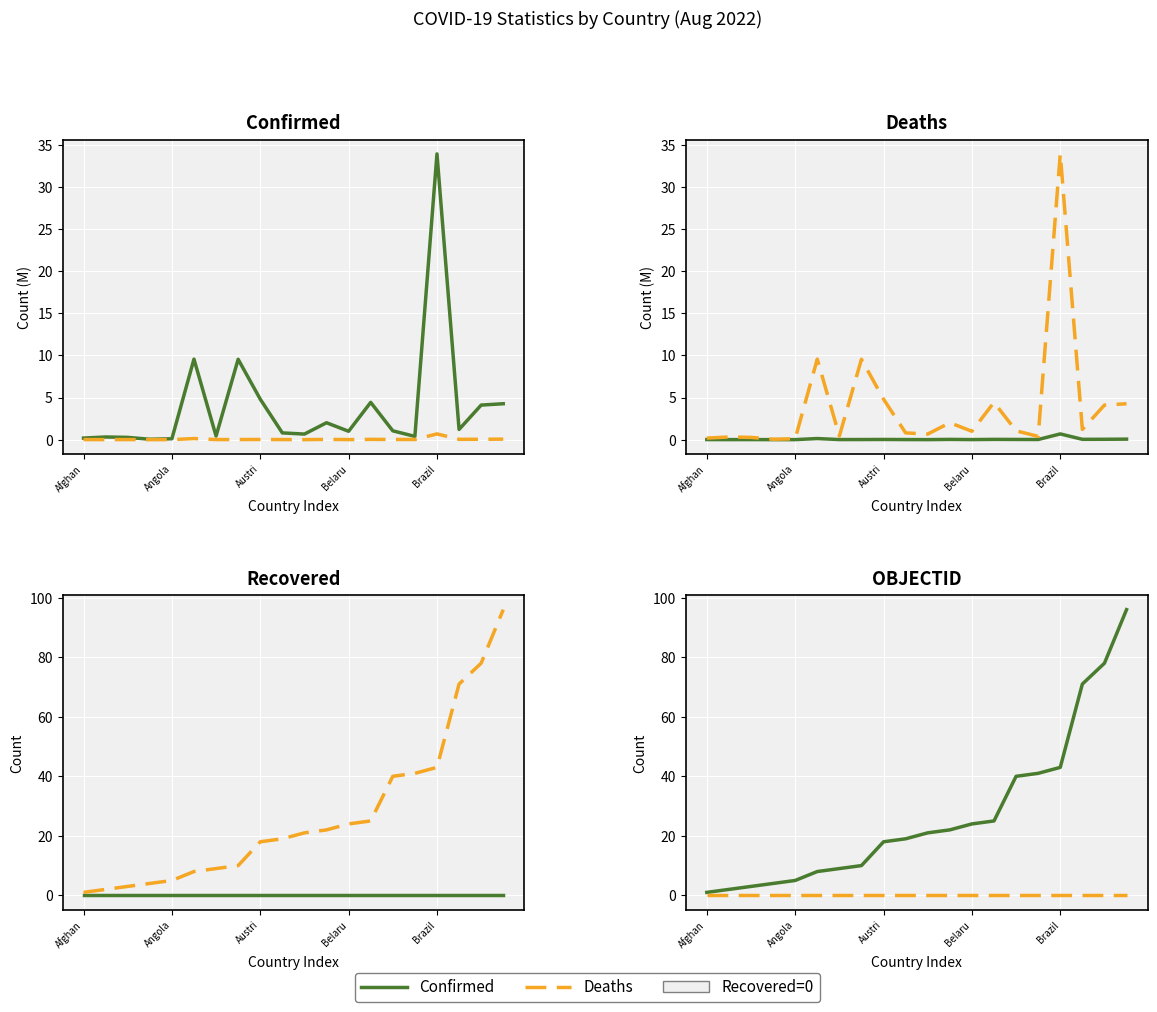

Where does the Confirmed / Primary series first go above 21?

11